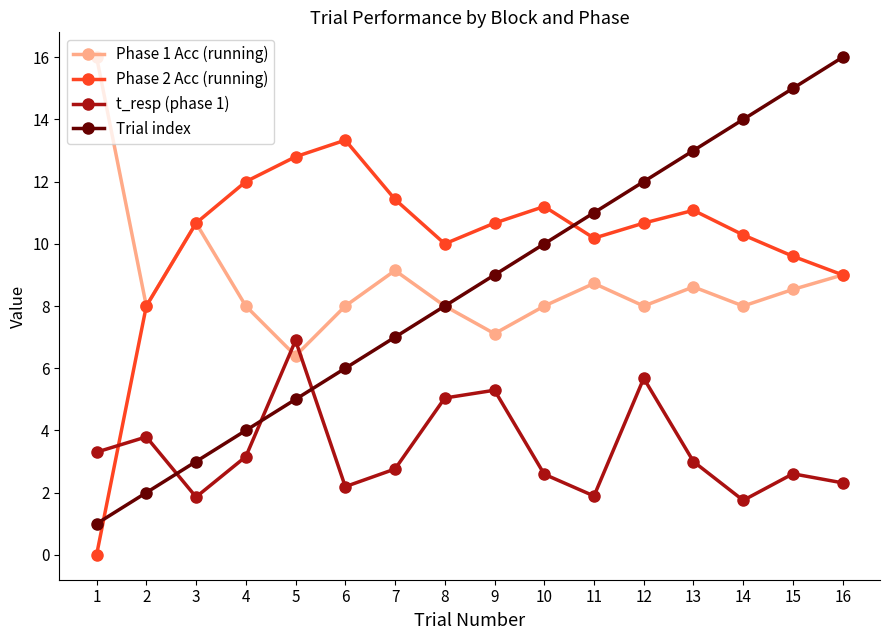

Reading left to right, transcribe all the data shown in this chart.

Phase 1 Acc (running): 16.0	8.0	10.7	8.0	6.4	8.0	9.1	8.0	7.1	8.0	8.7	8.0	8.6	8.0	8.5	9.0
Phase 2 Acc (running): 0.0	8.0	10.7	12.0	12.8	13.3	11.4	10.0	10.7	11.2	10.2	10.7	11.1	10.3	9.6	9.0
t_resp (phase 1): 3.3	3.8	1.9	3.2	6.9	2.2	2.8	5.0	5.3	2.6	1.9	5.7	3.0	1.8	2.6	2.3
Trial index: 1.0	2.0	3.0	4.0	5.0	6.0	7.0	8.0	9.0	10.0	11.0	12.0	13.0	14.0	15.0	16.0